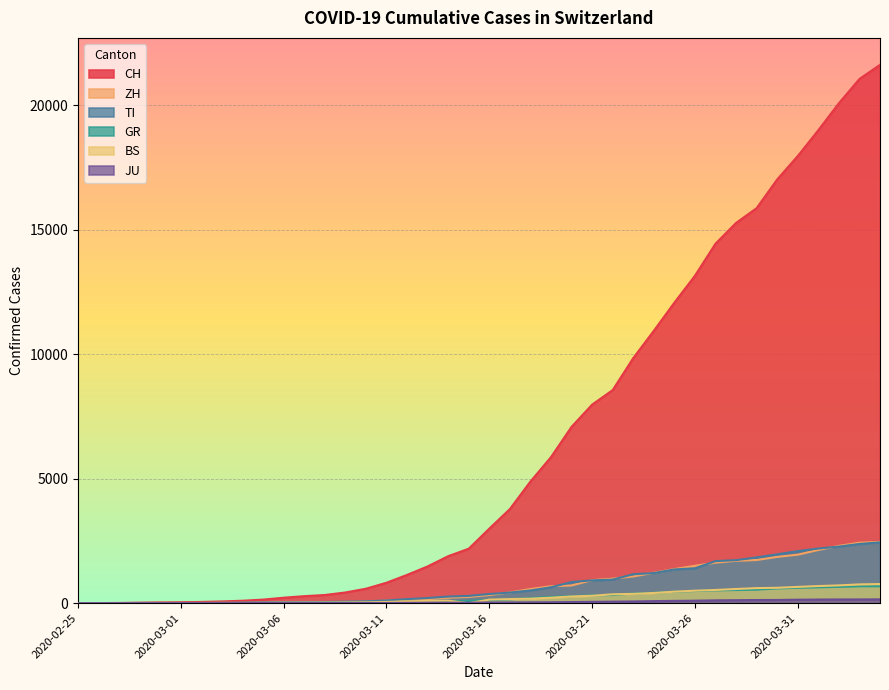

What is the total value across all series at 2020-03-27?

18906